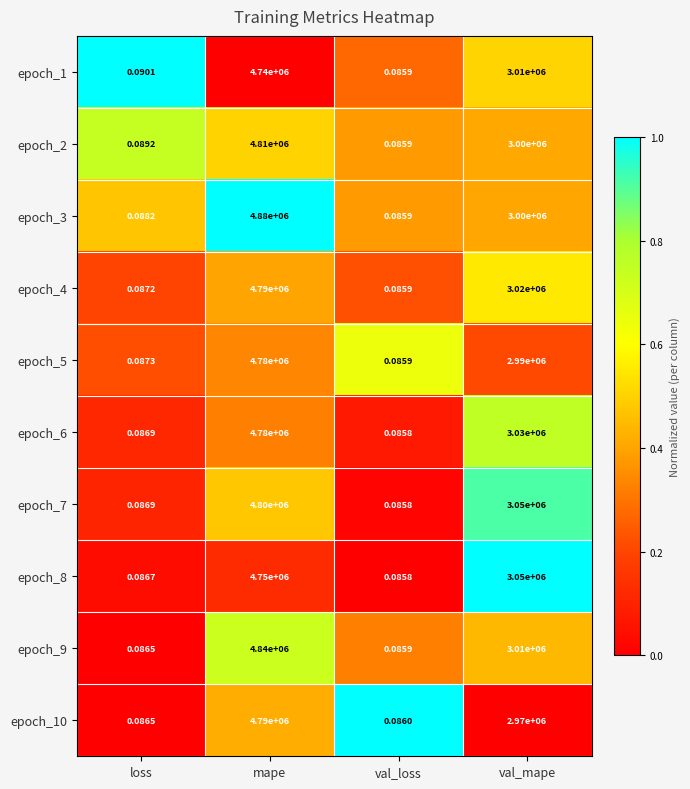

At which category is the sum across all series the highest?

mape